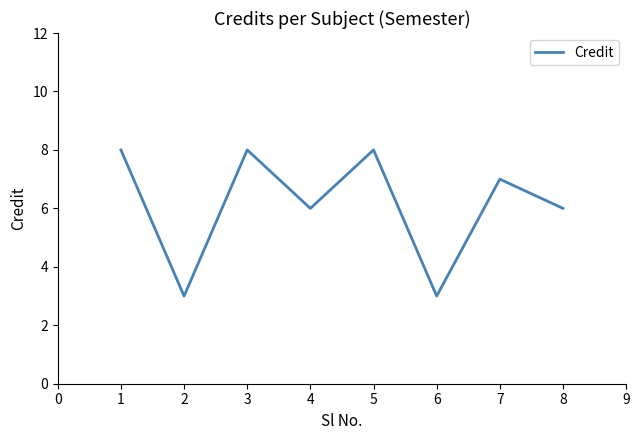

What is the change in value from 2 to 7?

+4